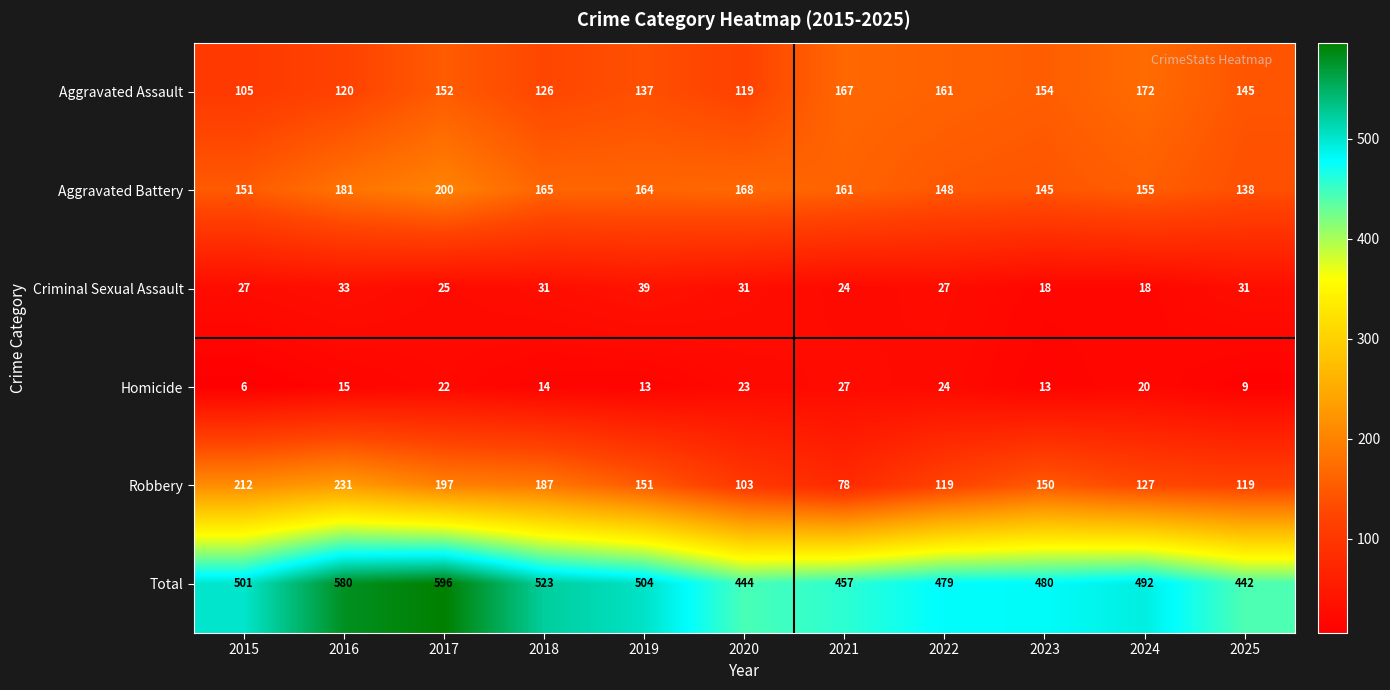

What is the total value across all series at 2016?

1160